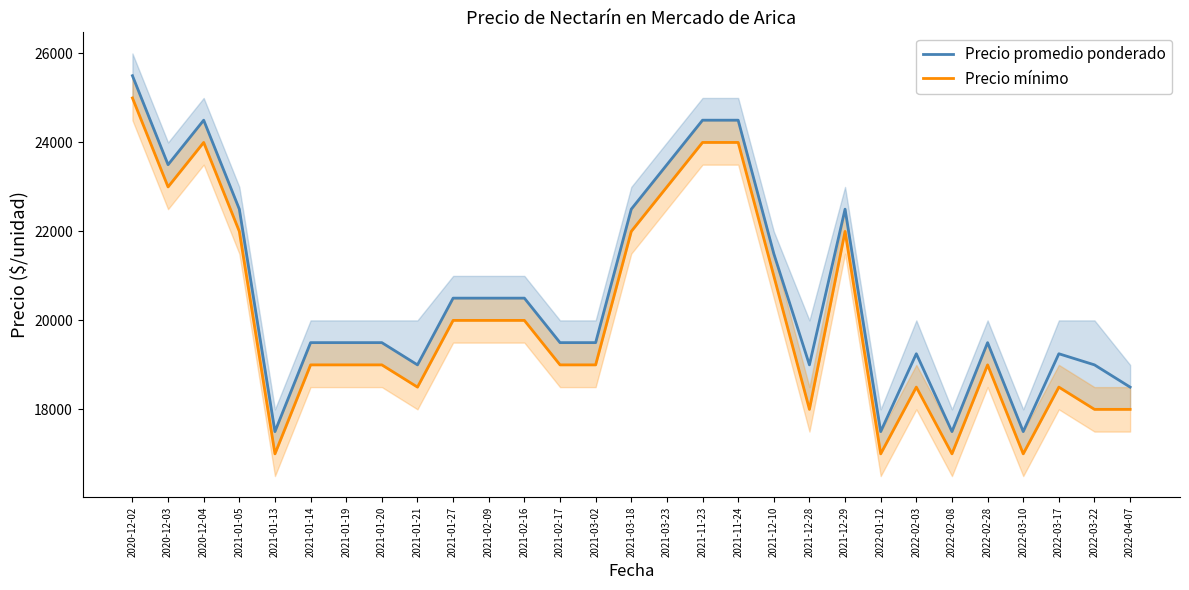

What is the average value of the Precio promedio ponderado series?

20603